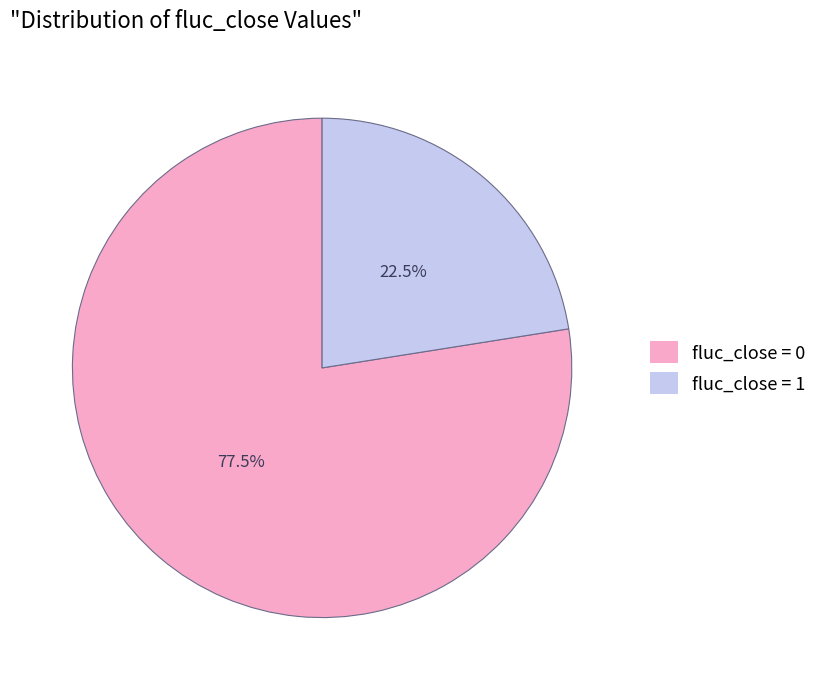

To the nearest percent, what is the difference between the largest and smallest slice percentages?

55%